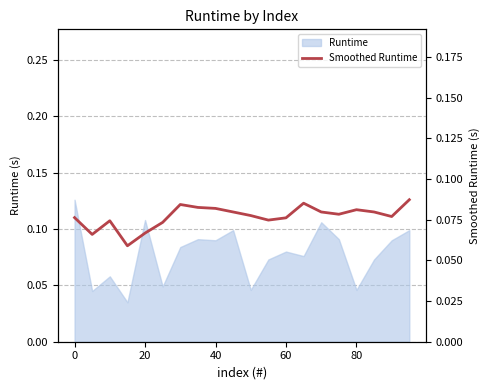

True or false: there are more than 2 points higher than both neighbors.

True